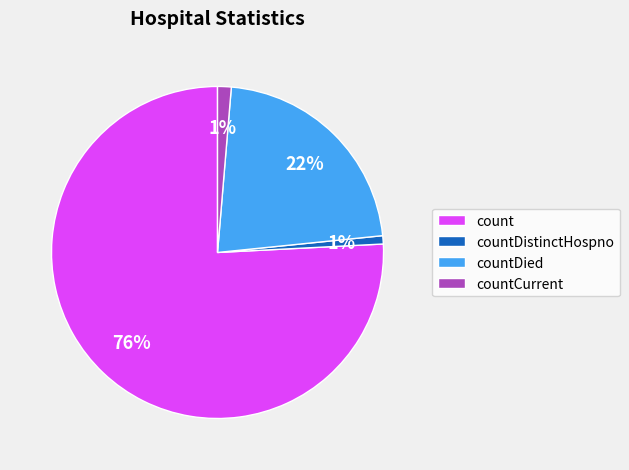

Approximately how many times larger is the value at countDied compared to count?

0.3